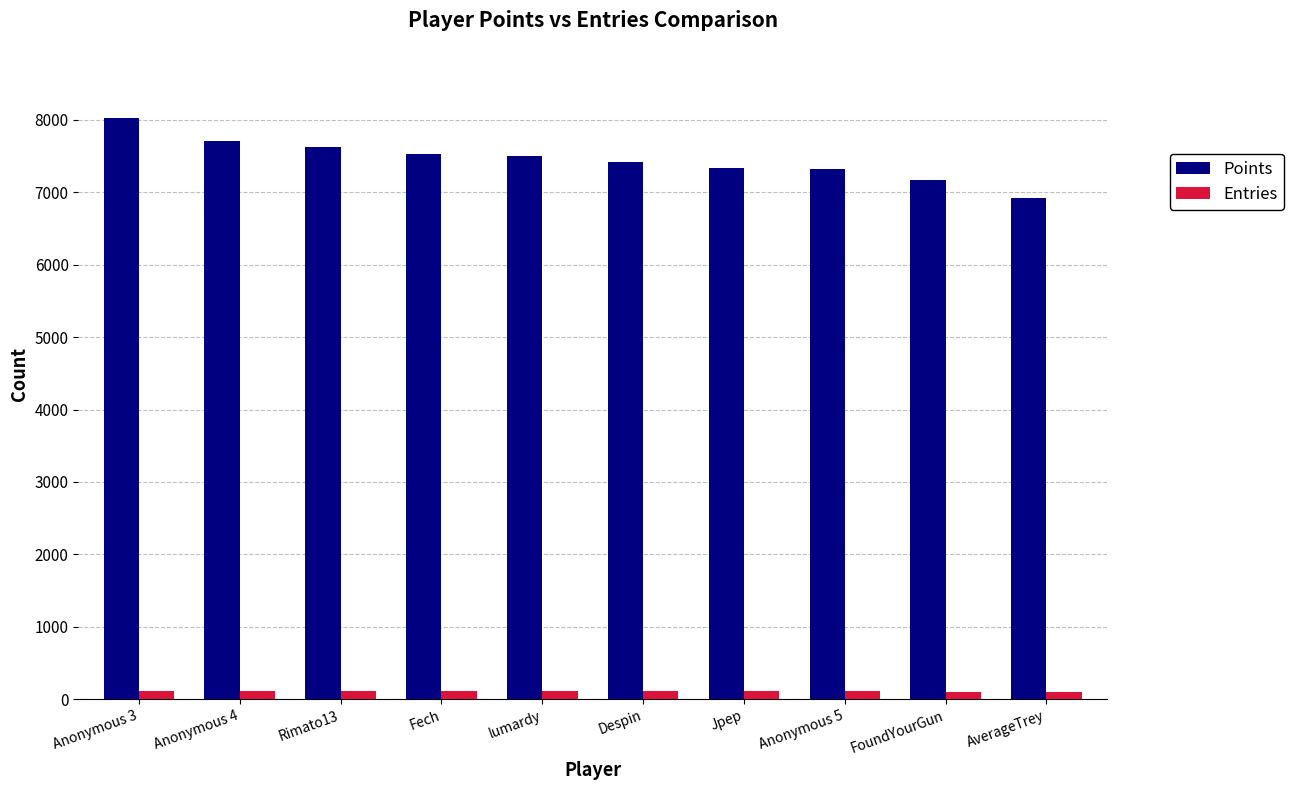

At which label is Entries closest to 108?

FoundYourGun